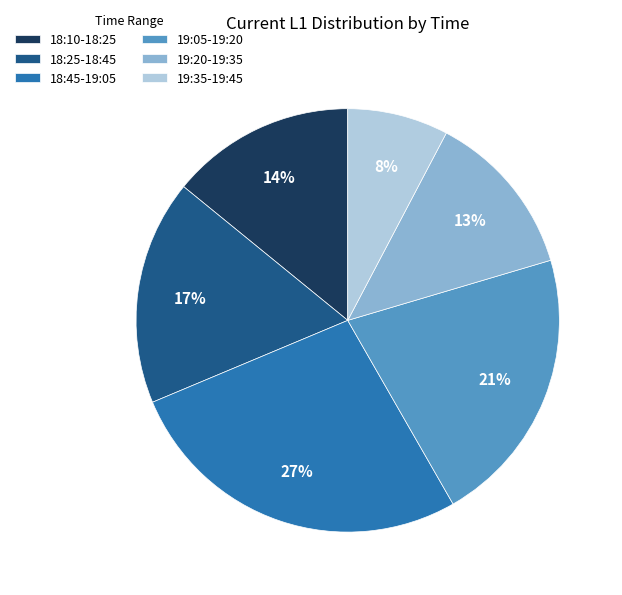

How many segments does this pie chart have?

6